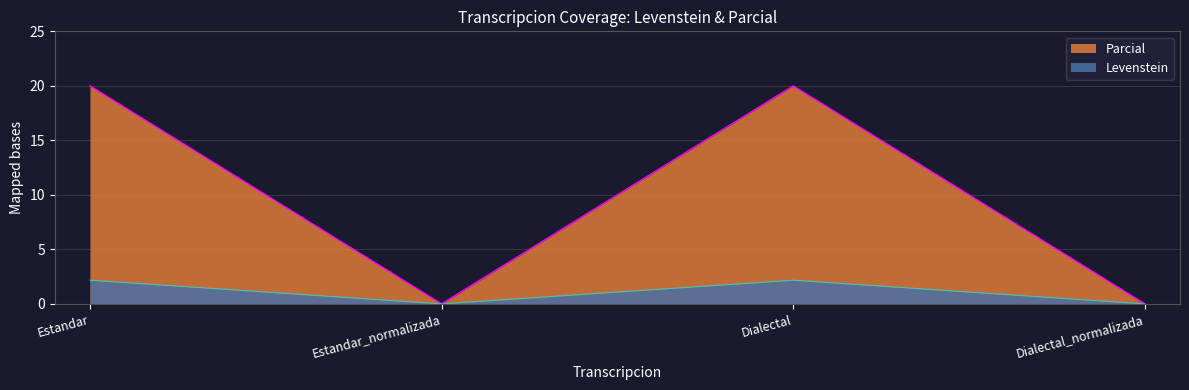

Between Estandar_normalizada and Dialectal, which series saw the biggest shift?

Parcial